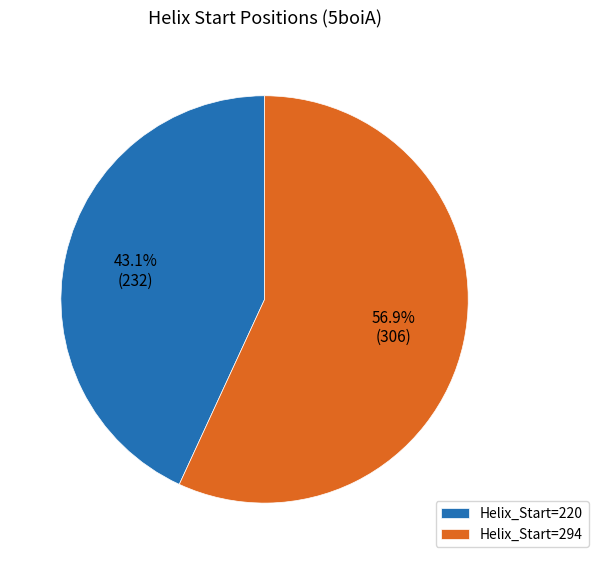

Rank the categories by value from lowest to highest.

Helix_Start=220, Helix_Start=294